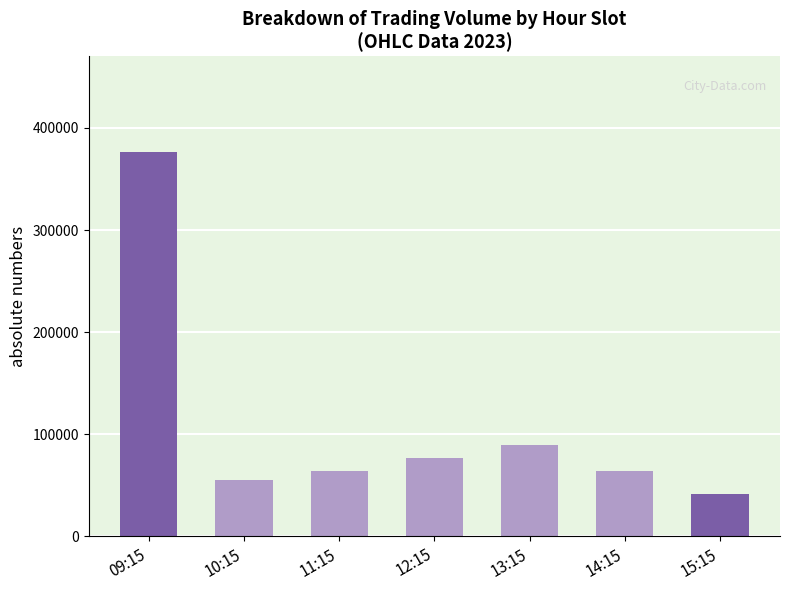

Approximately how many times larger is the value at 12:15 compared to 10:15?

1.4